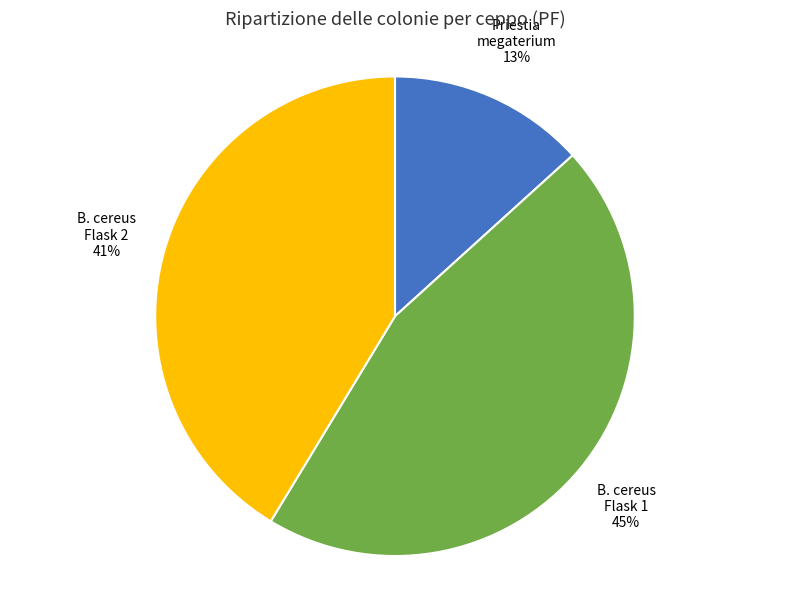

Is there a majority slice in this chart?

No